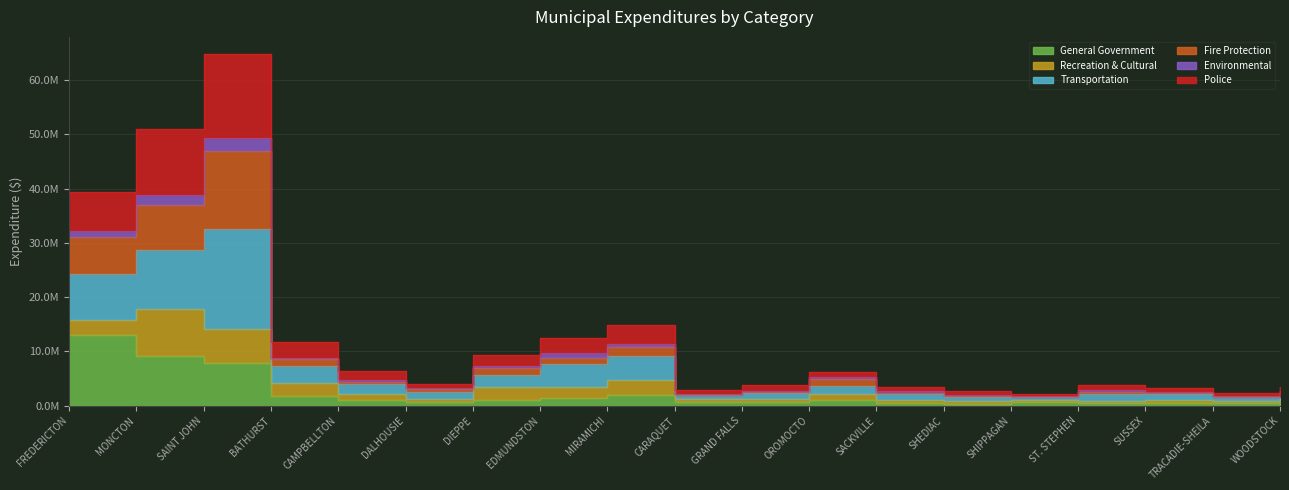

What value does the Transportation series have at CAMPBELLTON, to the nearest 10?

6286950